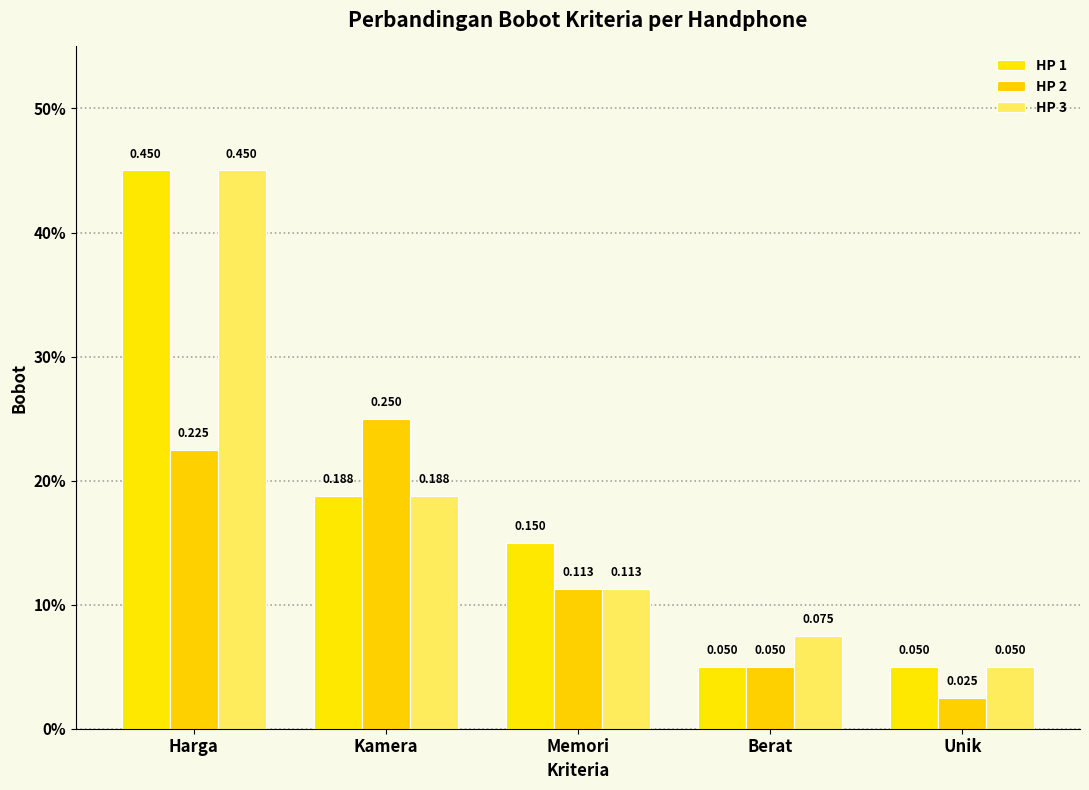

What are all the series names shown in the legend?

HP 1, HP 2, HP 3